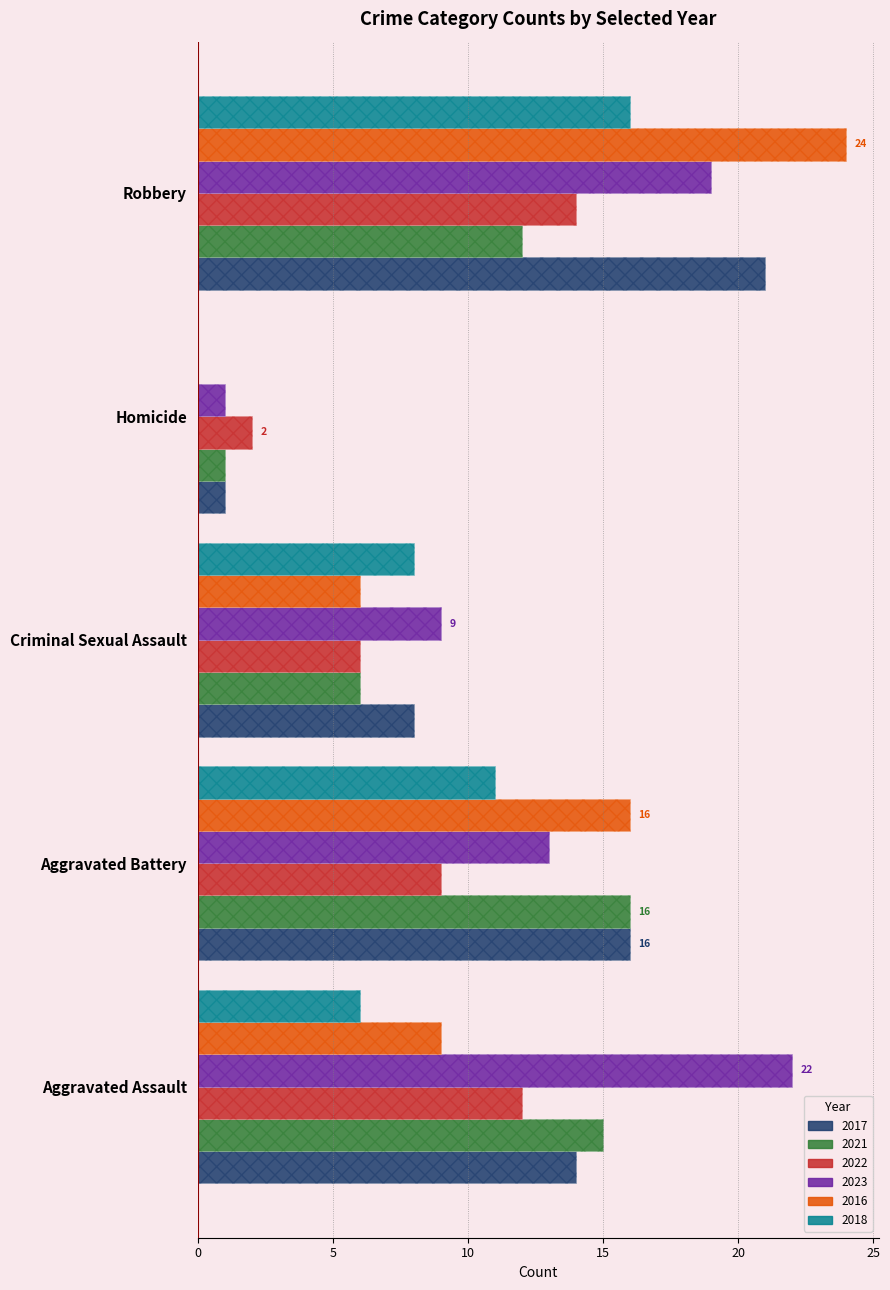

Read the 2017 value at Robbery.

21